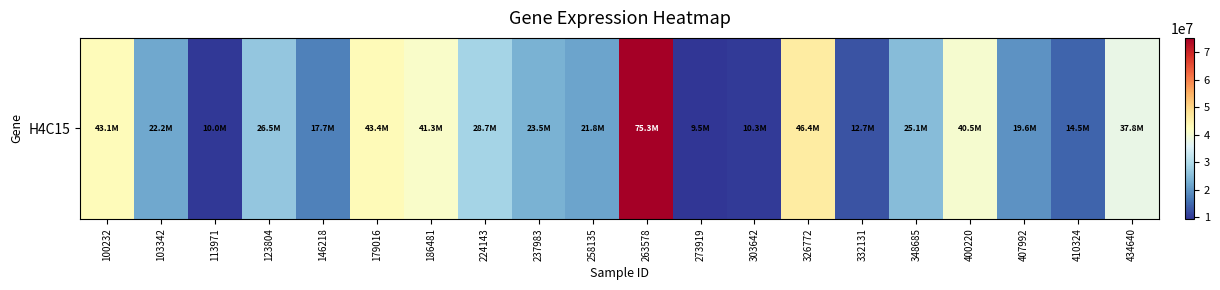

Reading left to right, extract all data points from this chart.

100232=43091822	103342=22236970	113971=10018249	123804=26489731	146218=17680022	179016=43385918	186481=41282969	224143=28705838	237983=23515180	258135=21758442	263578=75315331	273919=9526200	303642=10252227	326772=46415486	332131=12673289	348685=25132039	400220=40535424	407992=19647317	410324=14479080	434640=37815977